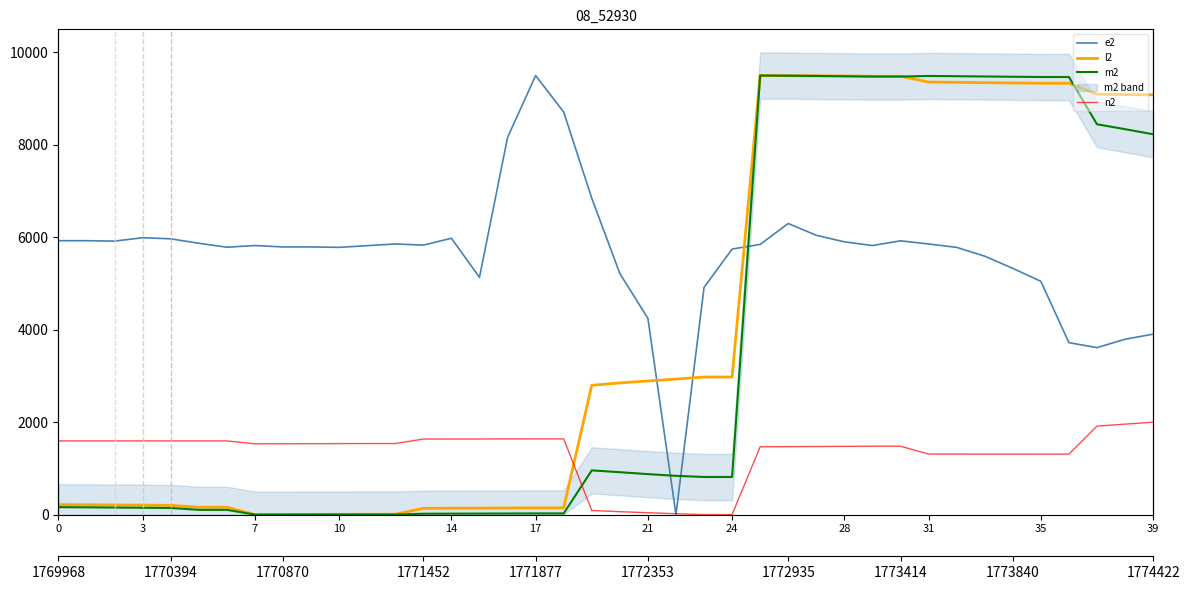

How many times do n2 and m2 cross each other?

1